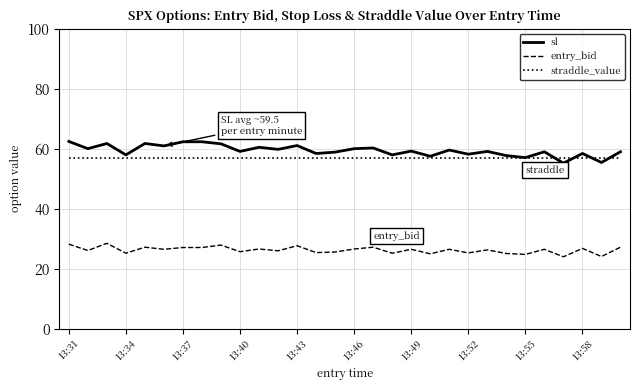

Which series has the widest spread of values?

sl